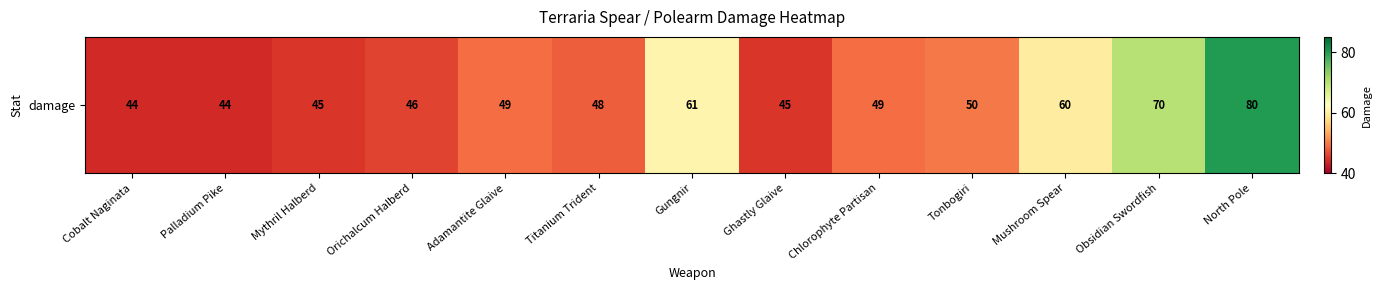

What is the sum of all values?

691